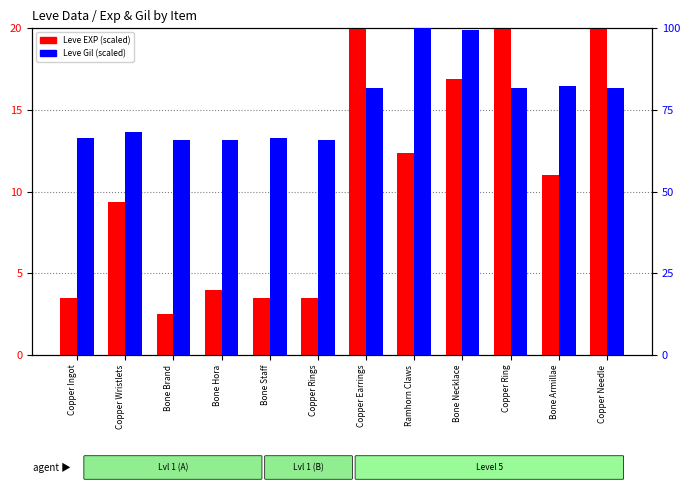

The Leve EXP (scaled) series shows 23.5 at Bone Necklace. True or false?

False